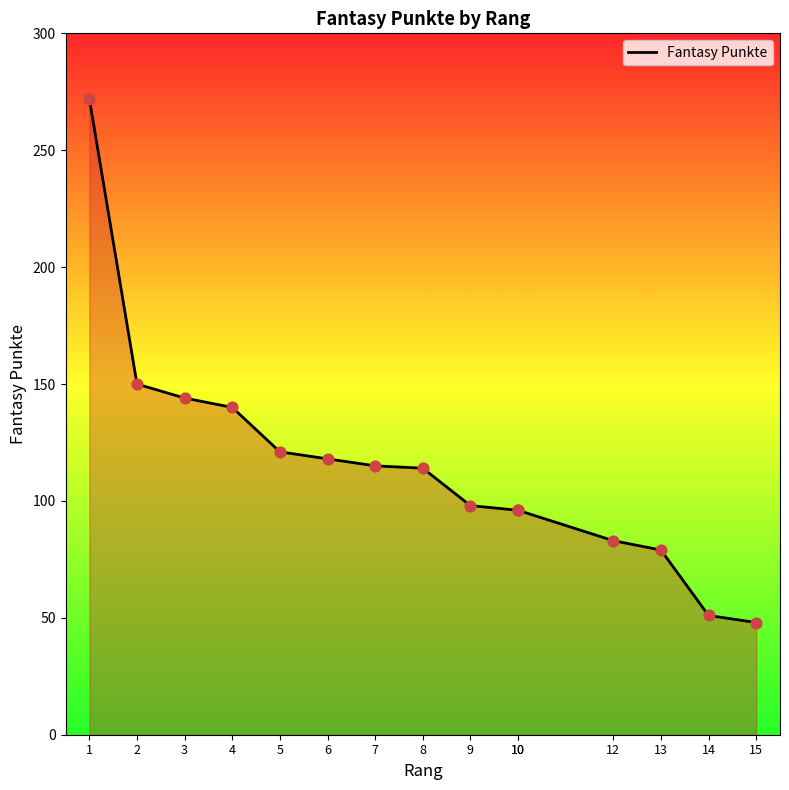

Which has a higher value, 10 or 2?

2